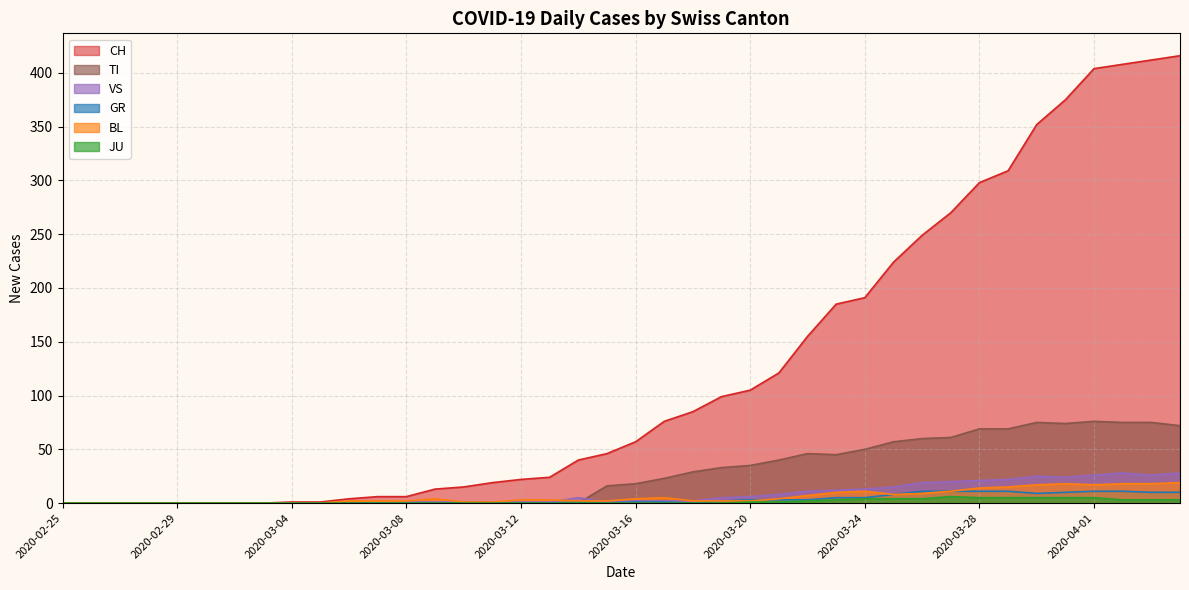

What position from the right is 2020-03-01?

35